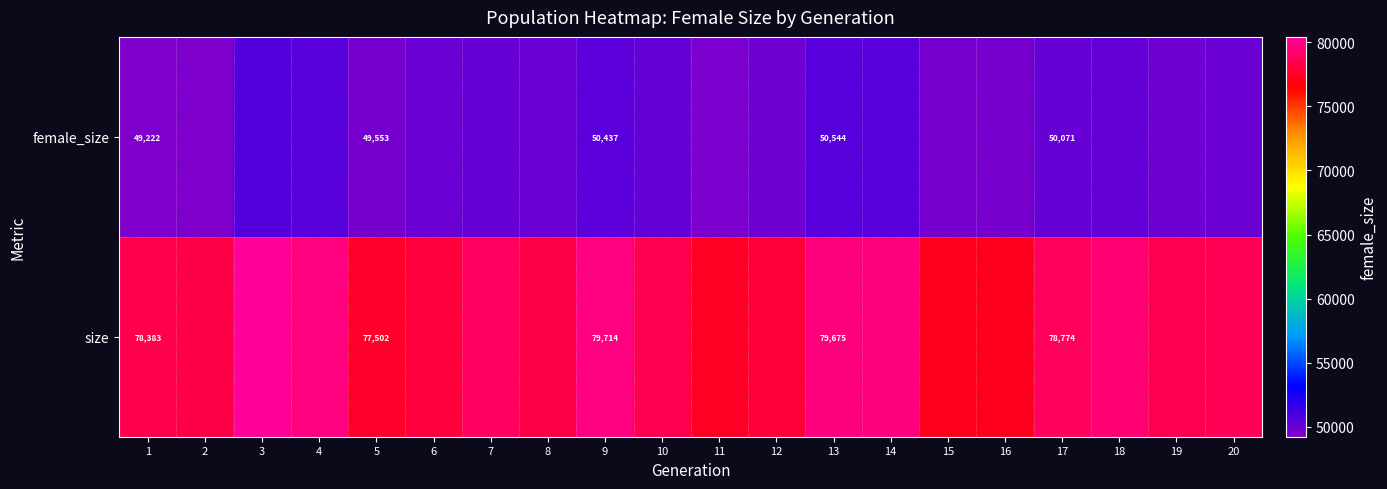

What is the maximum value shown in the chart?

80427